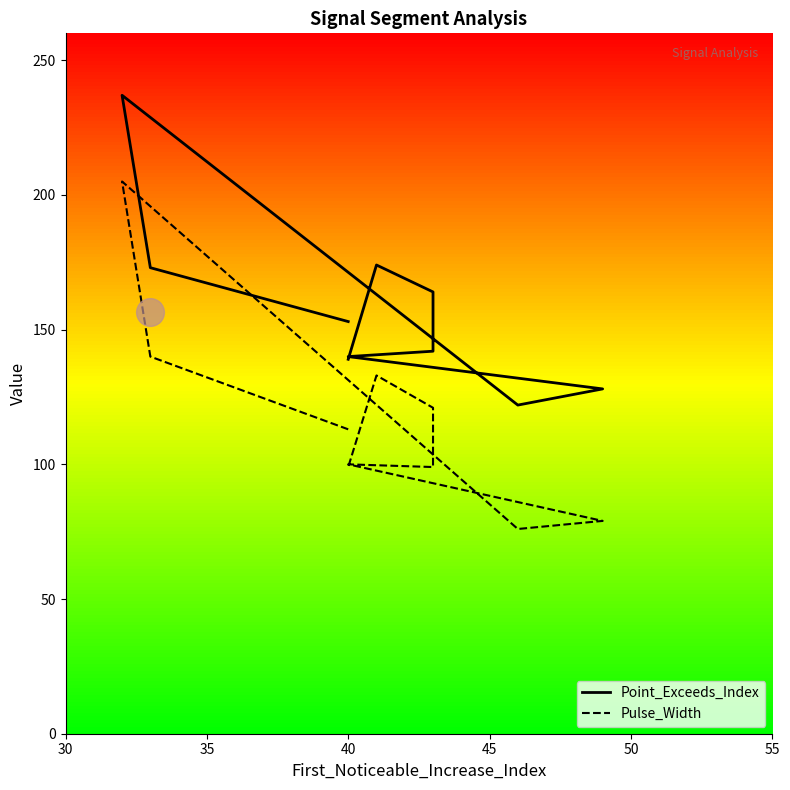

At which category is the sum across all series the highest?

40